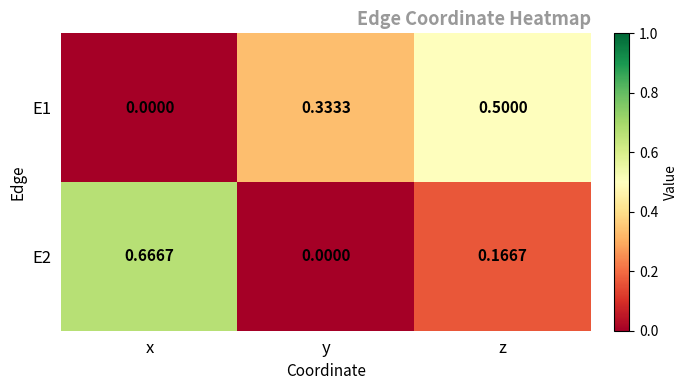

Which category has the lowest value in the E1 series?

x